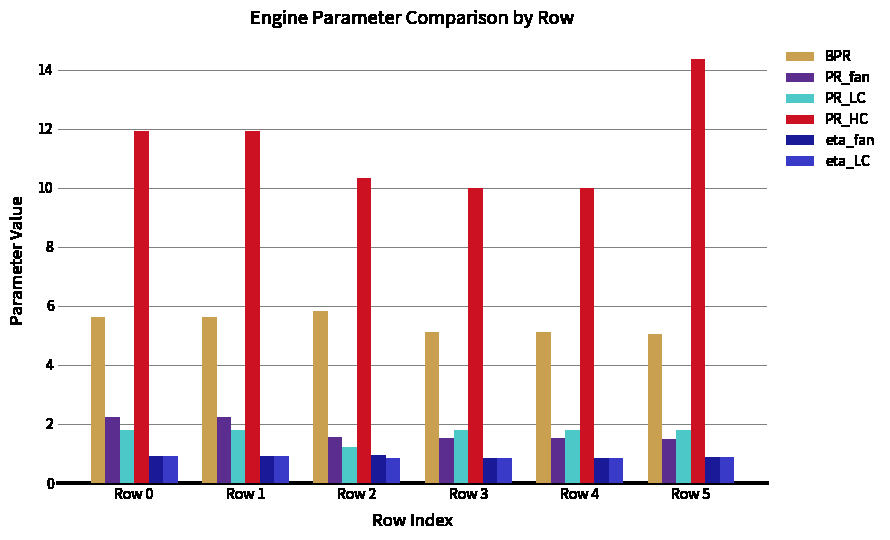

At which category is the sum across all series the highest?

Row 5